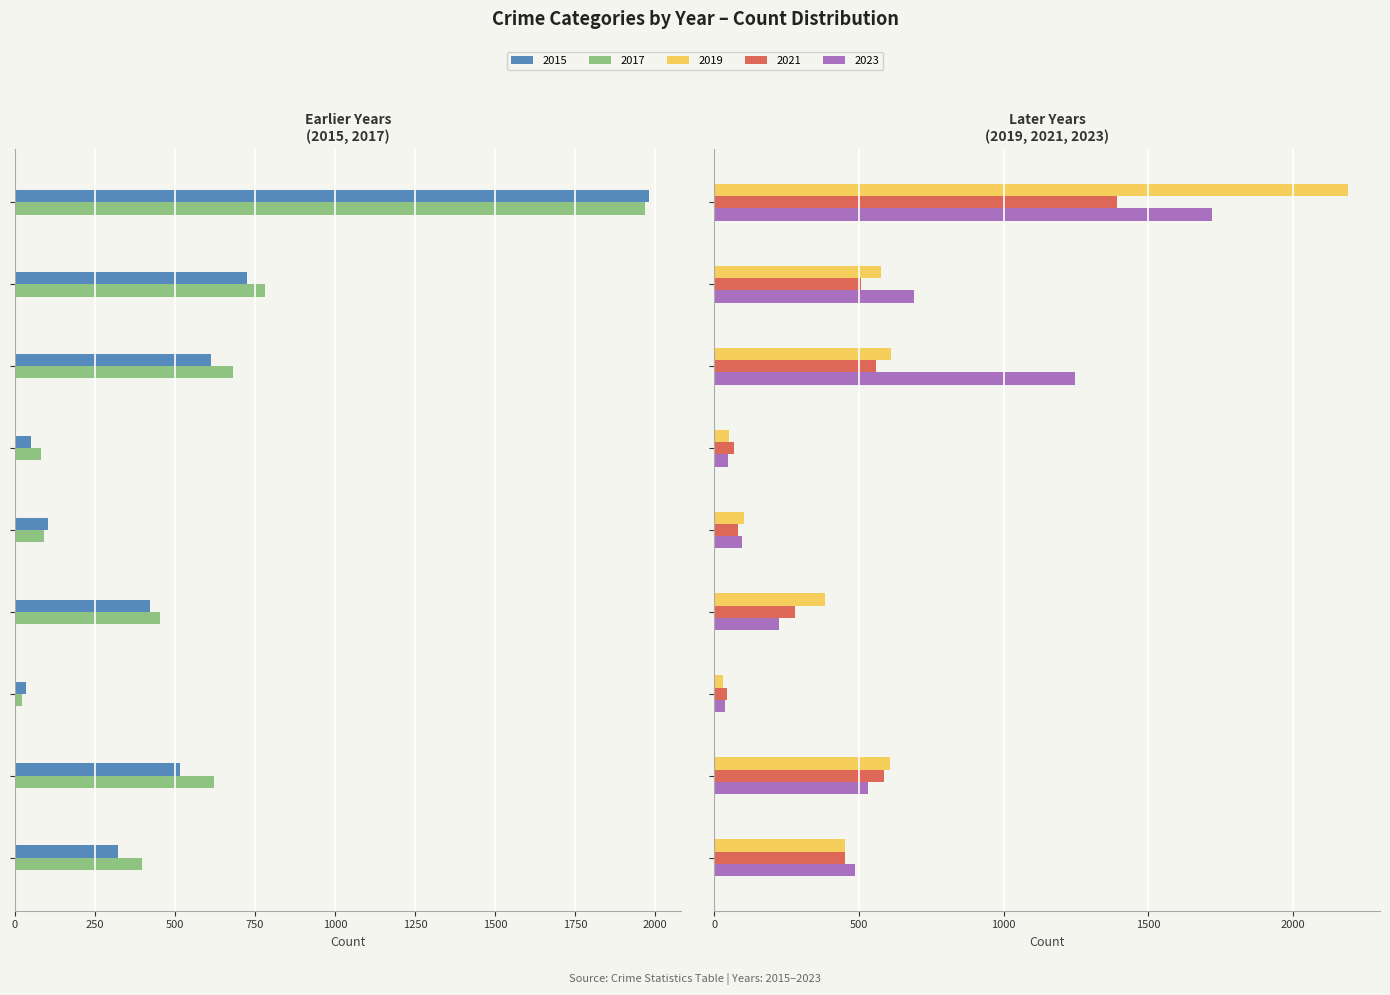

List the series in order of their peak value, highest first.

2019, 2015, 2017, 2023, 2021